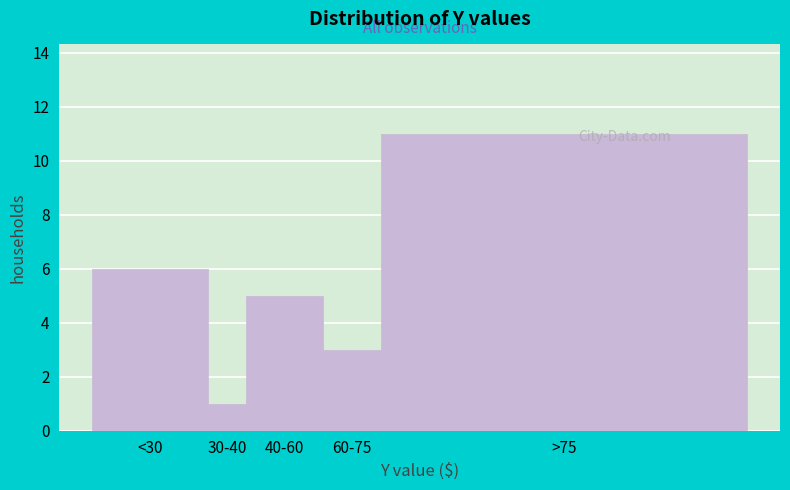

Reading right to left, extract all data points from this chart.

>75=11	60-75=3	40-60=5	30-40=1	<30=6